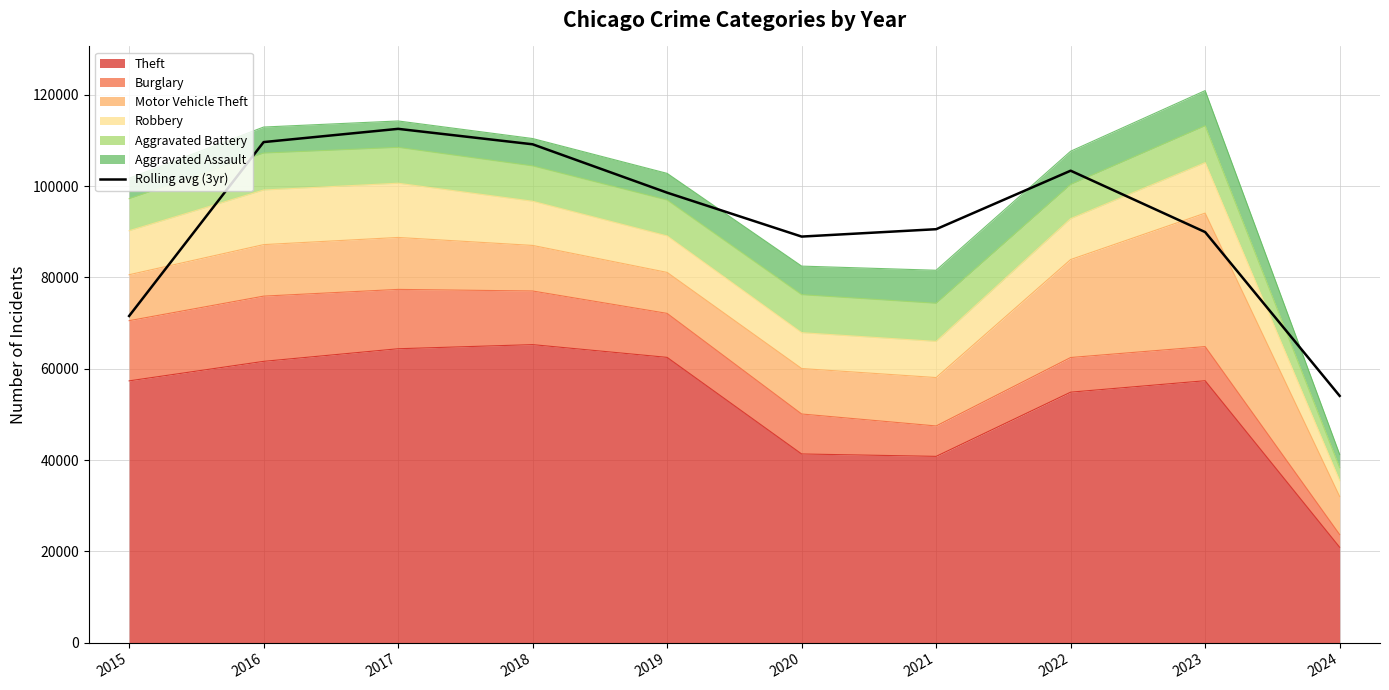

Rank the categories by value from highest to lowest.

2017, 2016, 2018, 2022, 2019, 2021, 2023, 2020, 2015, 2024